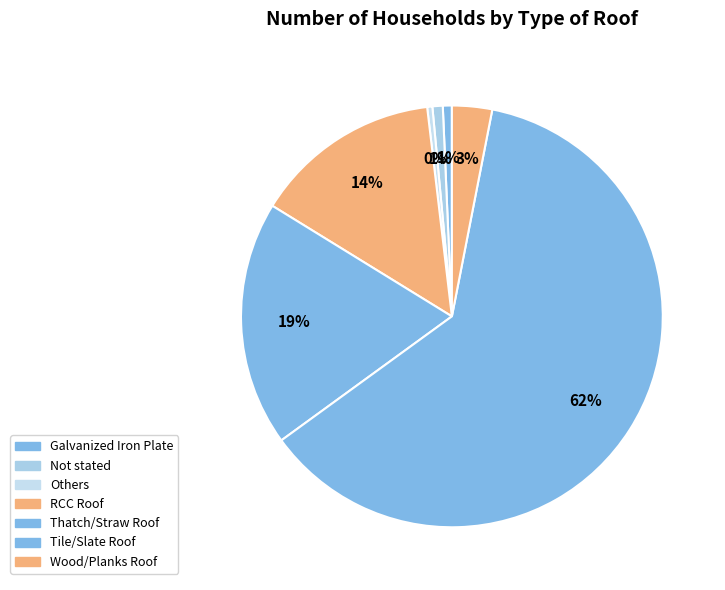

Which category has the smallest portion of the pie?

Others